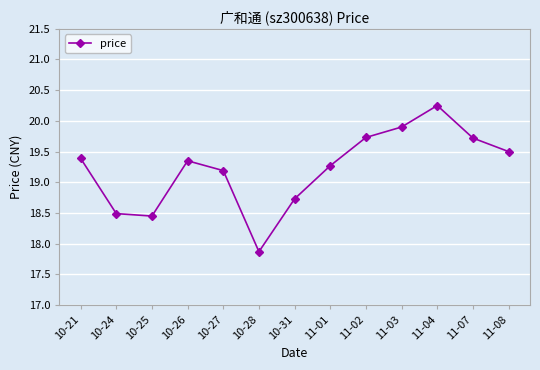

What position from the left is 11-08?

13